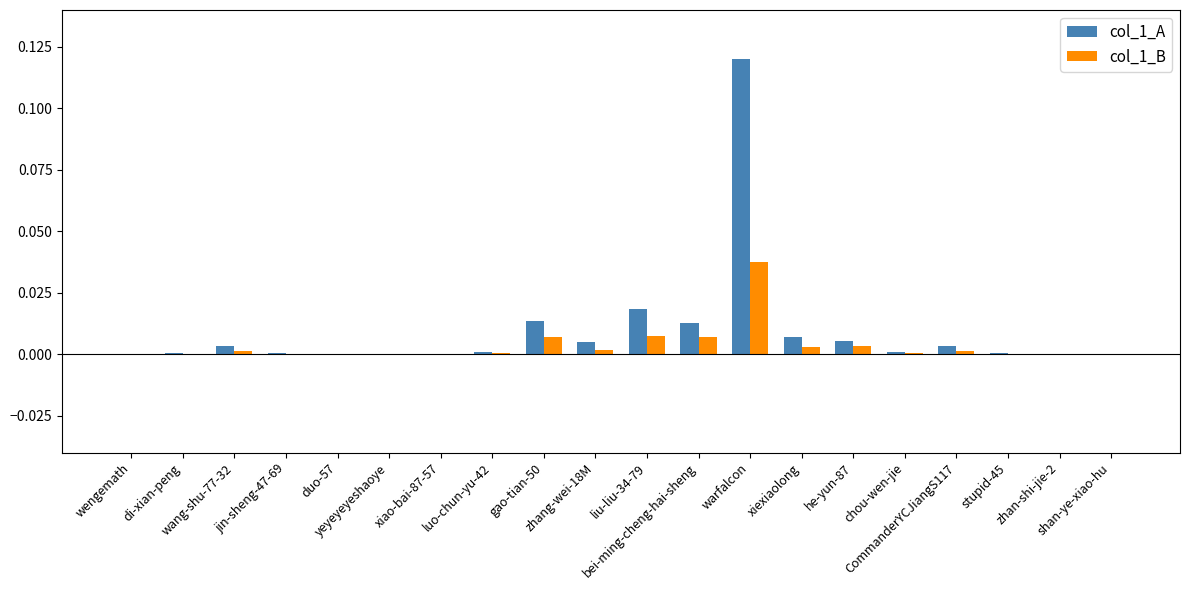

True or false: col_1_A has a value of 0.0 at jin-sheng-47-69.

False